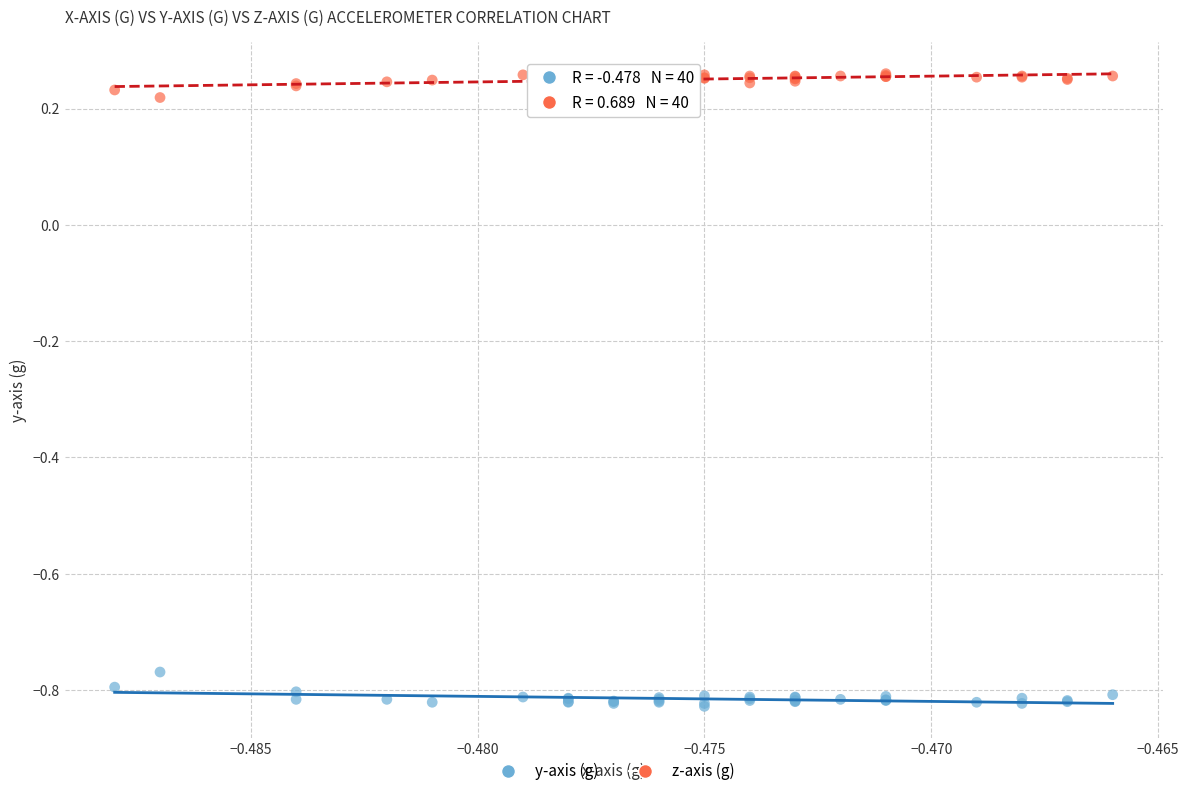

Which series contains the highest Y value?

z-axis (g)